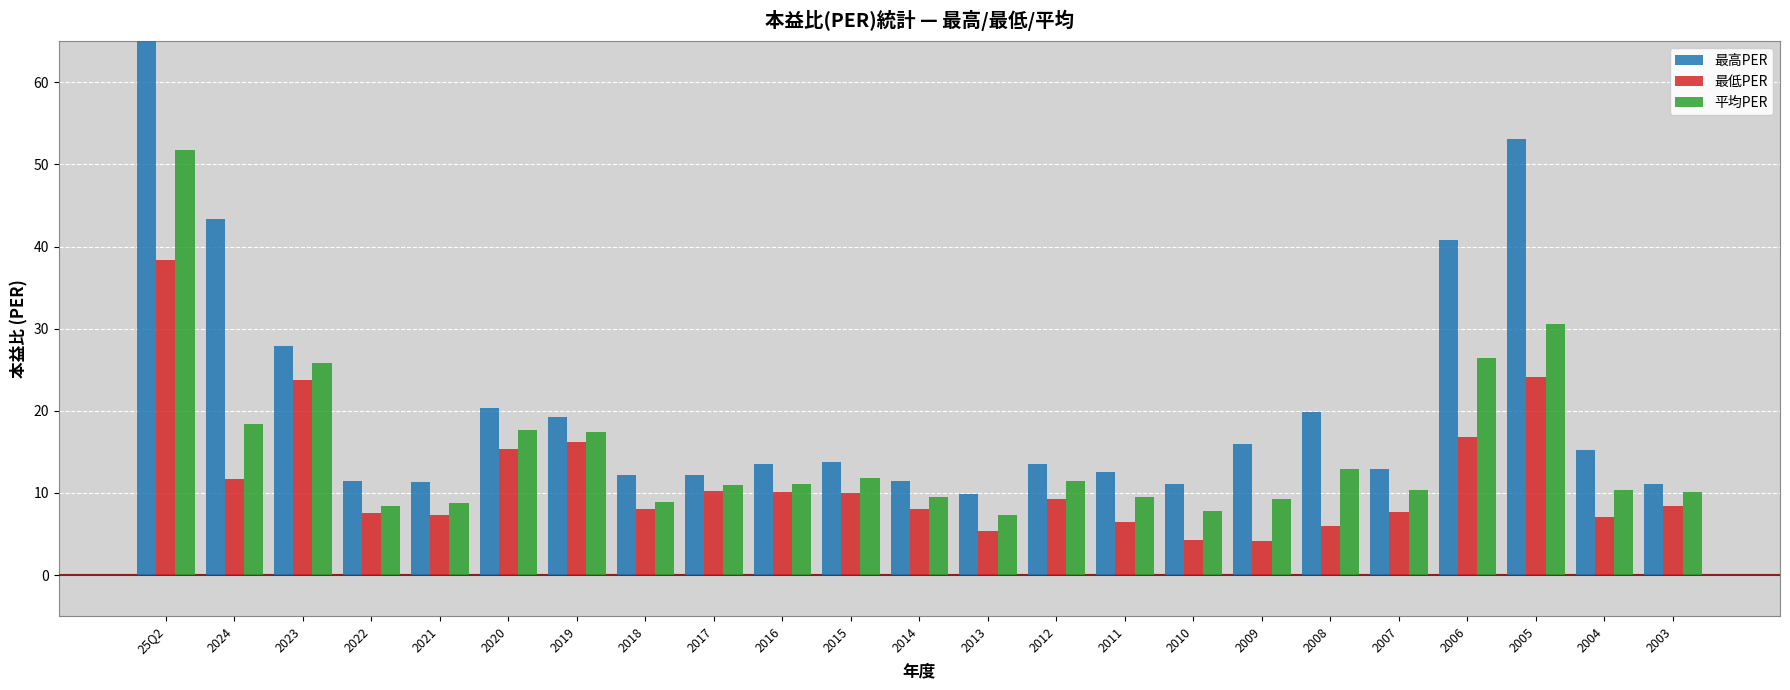

Which series has the largest total across all categories?

最高PER